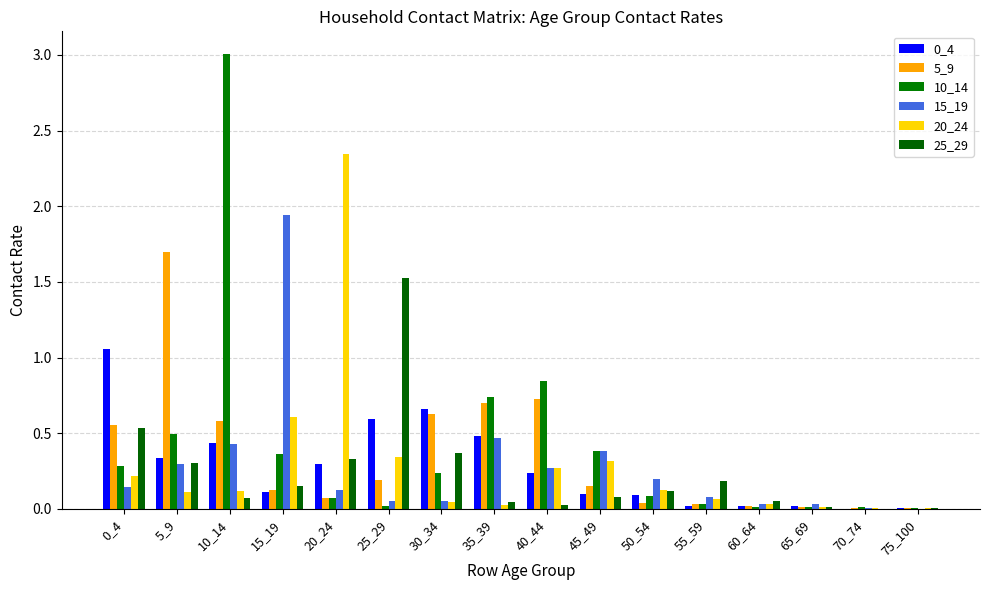

How many groups of bars are there?

16